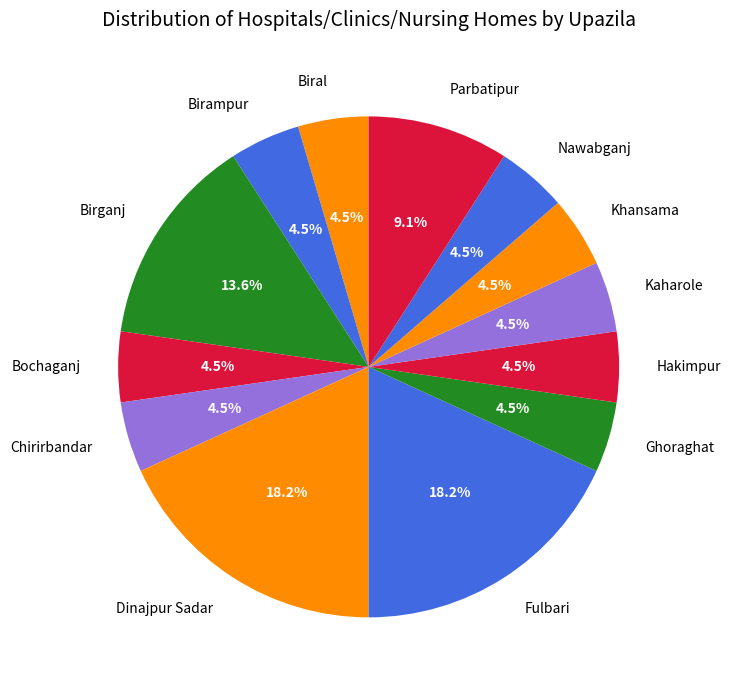

Is the sum of Chirirbandar and Ghoraghat greater than half?

No